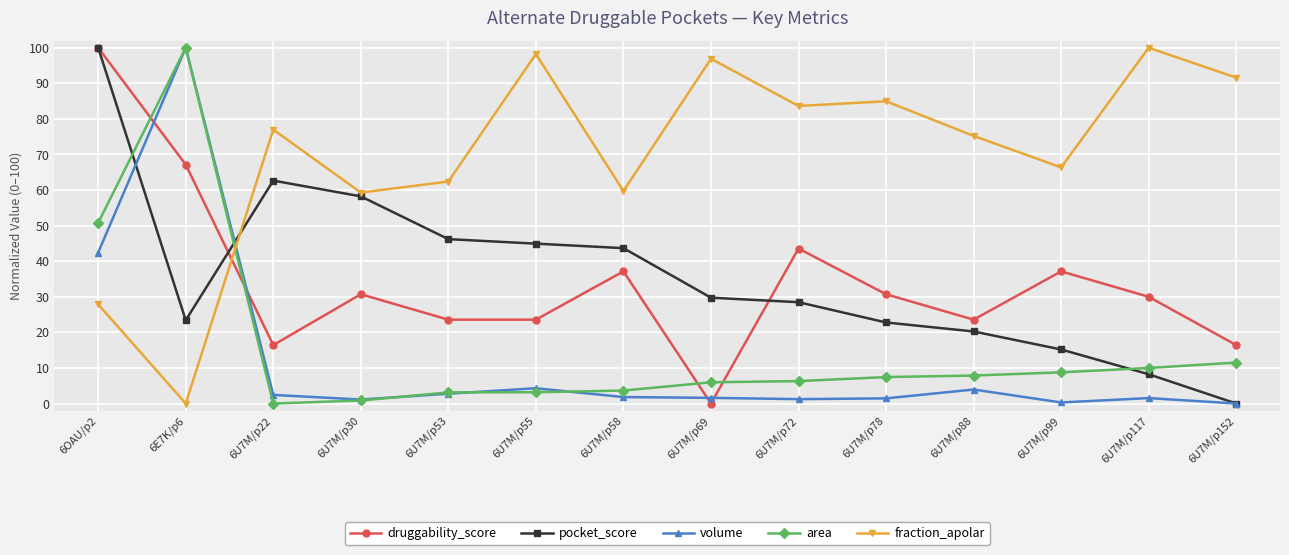

At which label does pocket_score reach its minimum?

6U7M/p152